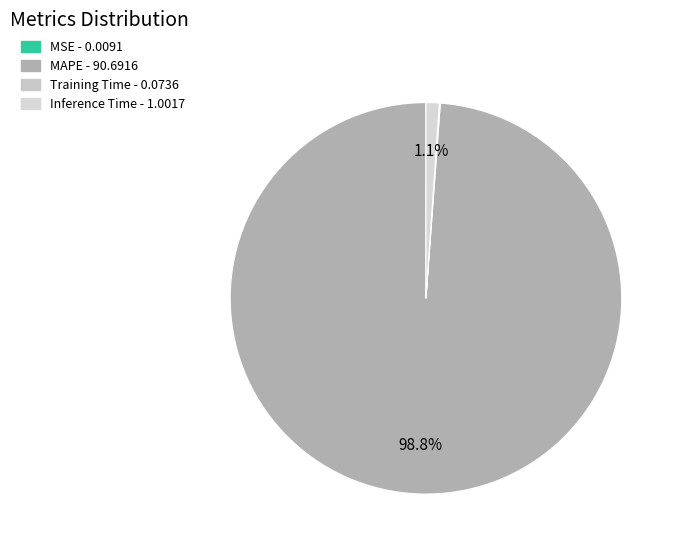

What is the total percentage of MSE and Inference Time?

1.1%